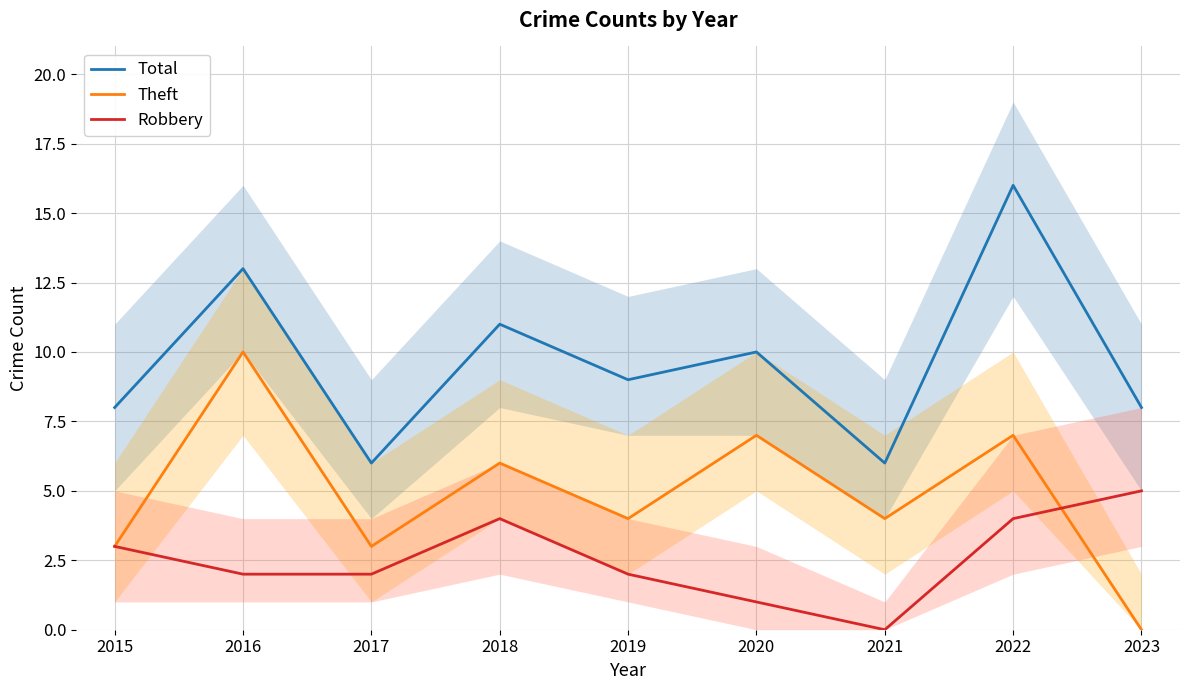

How many data points in Robbery are less than 2?

2